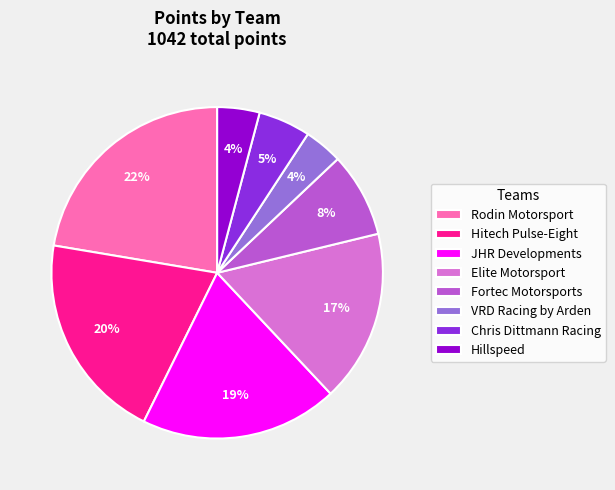

Is there a majority slice in this chart?

No